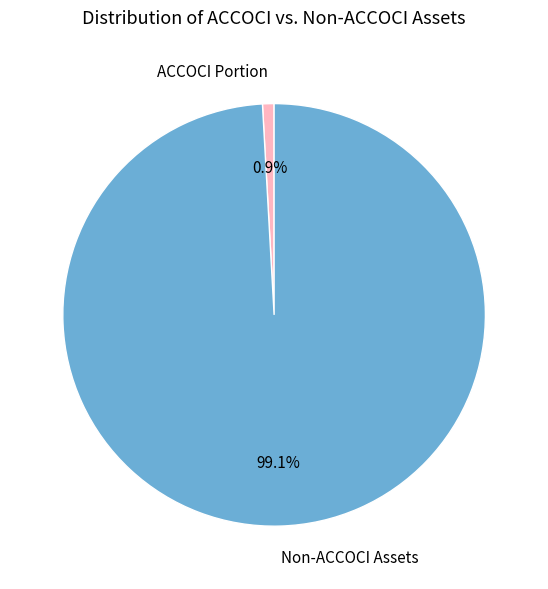

To the nearest percent, what is the average slice percentage?

50%